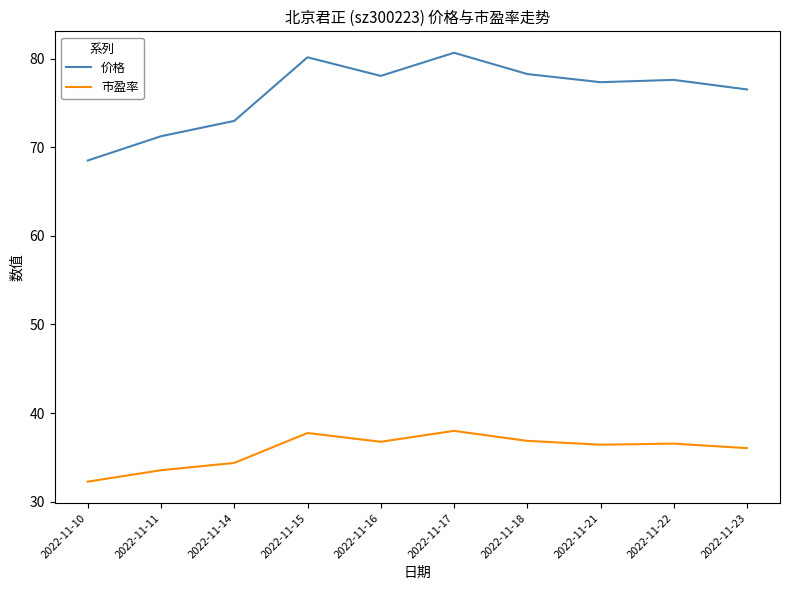

What is the difference between the maximum and minimum values in the 价格 series?

12.2